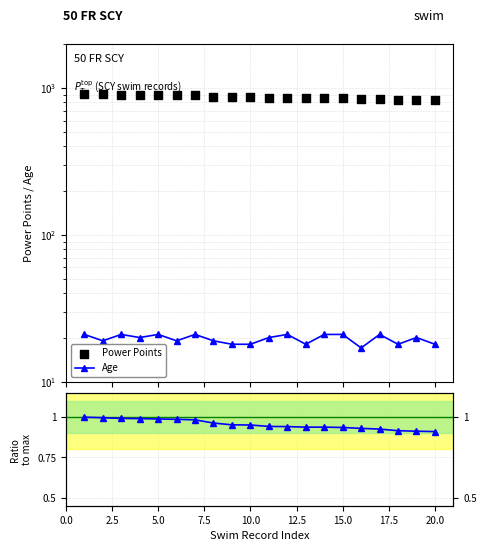

Which series reaches the maximum Y coordinate?

Power Points